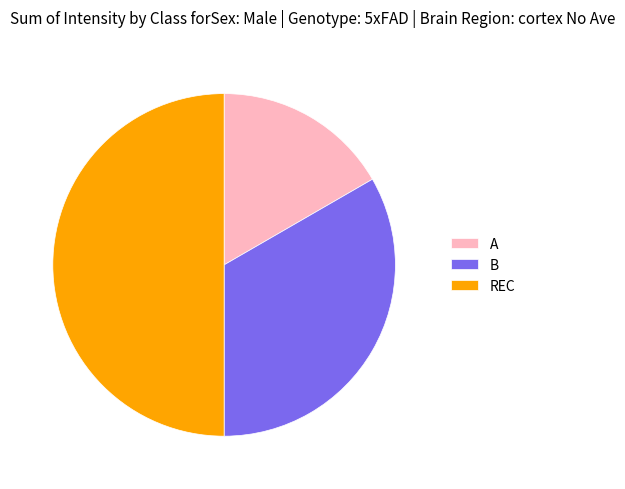

Which category has the smallest portion of the pie?

A